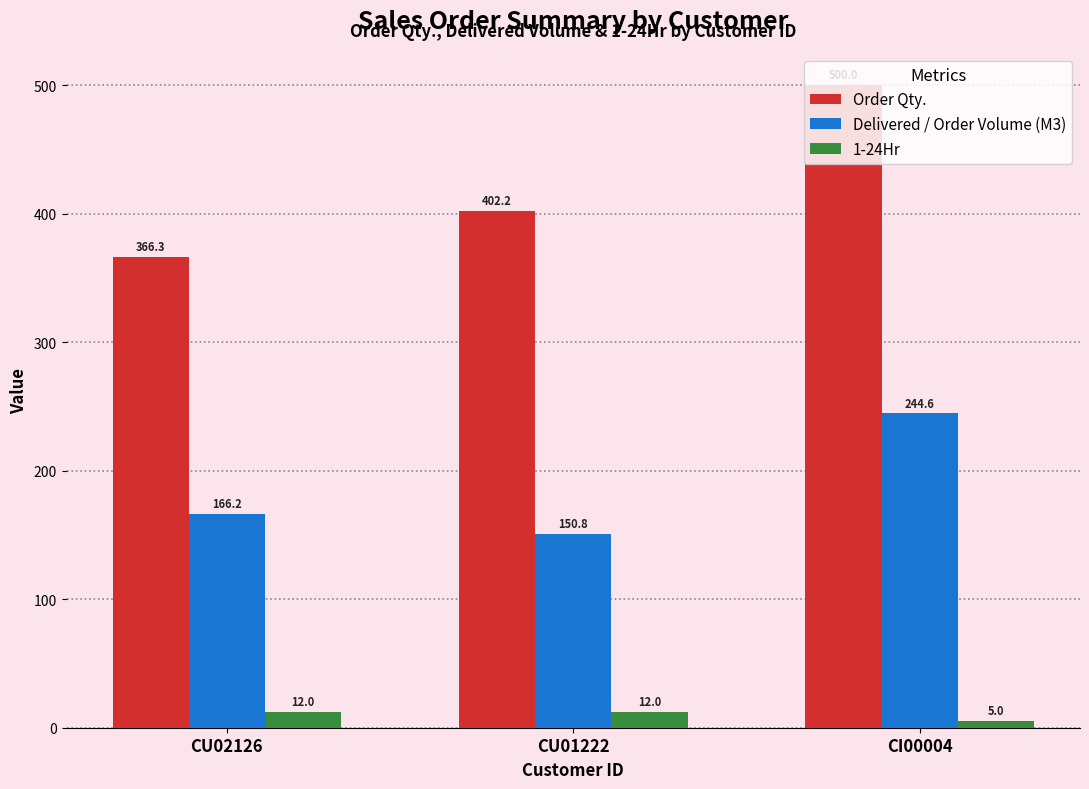

What are all the series names shown in the legend?

Order Qty., Delivered / Order Volume (M3), 1-24Hr